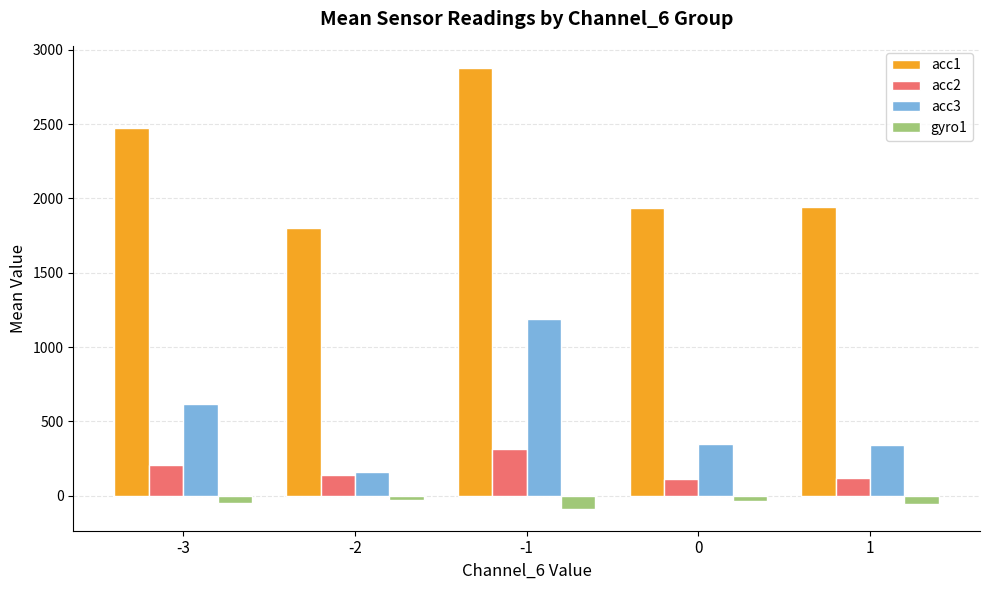

How many groups of bars are there?

5